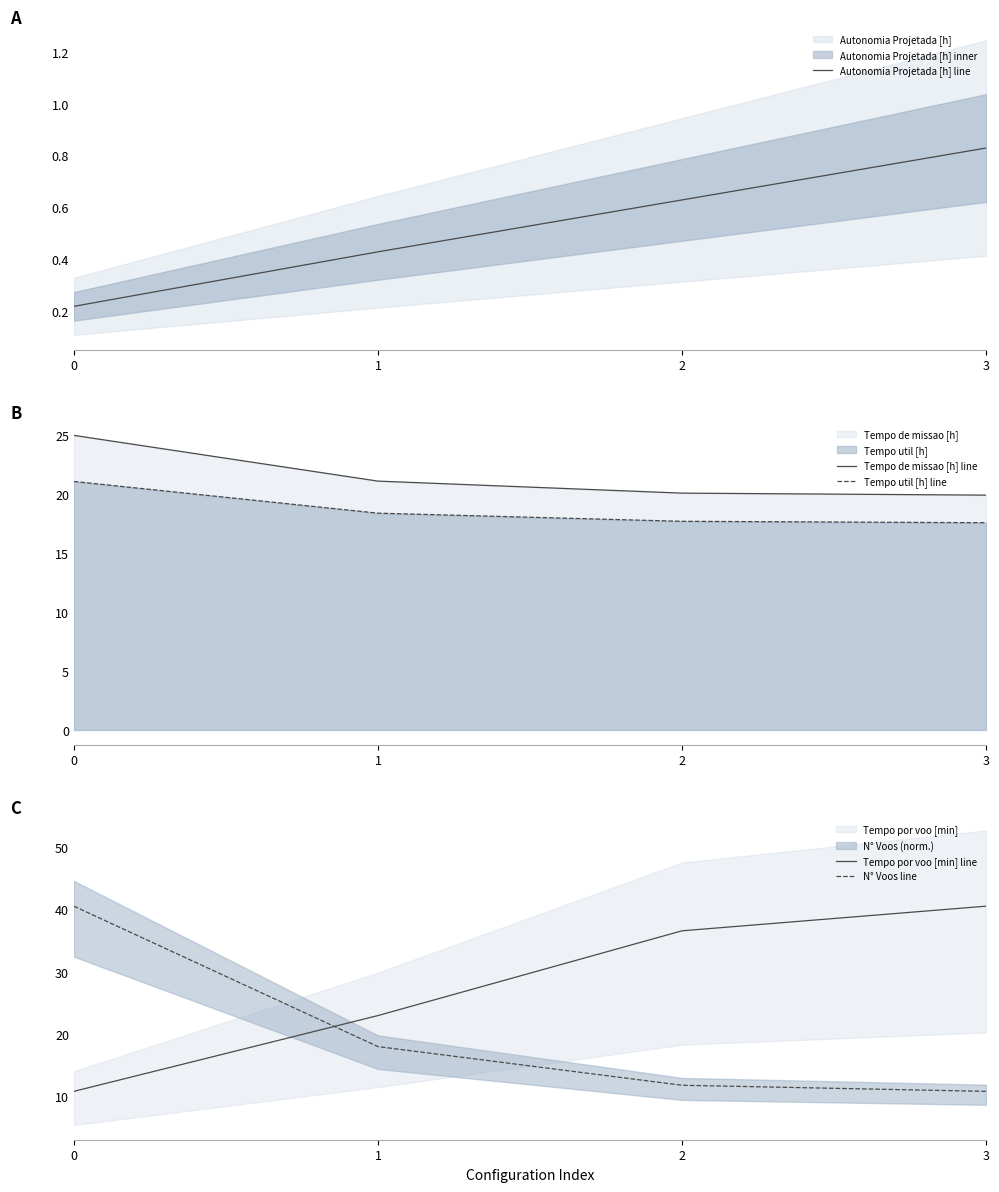

What value does the Tempo por voo [min] line series have at 3?

40.6